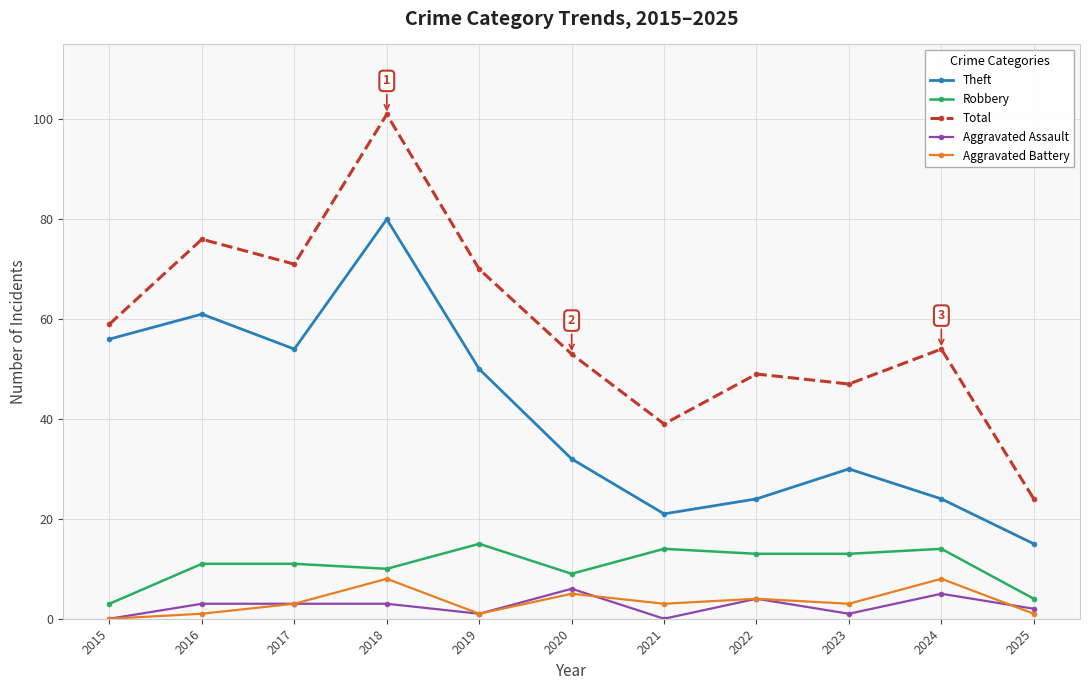

What is the difference between the Aggravated Assault values at 2022 and 2020?

2